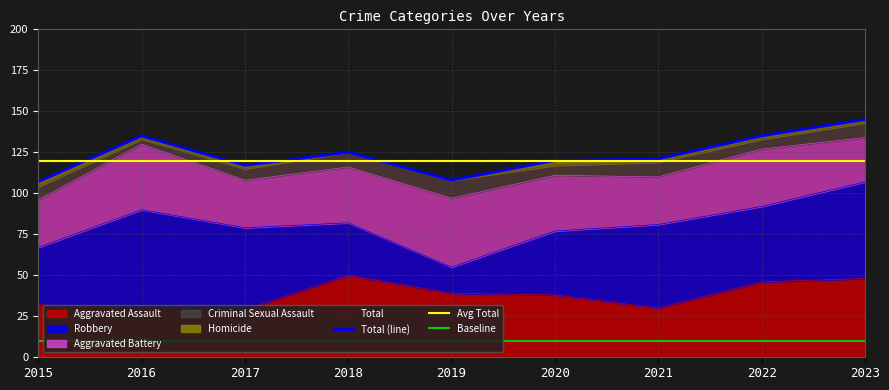

The Aggravated Assault series shows 30 at 2016. True or false?

True